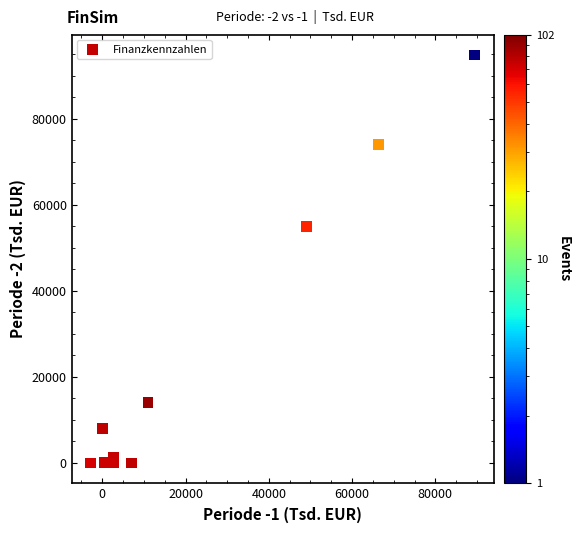

What Y value in the scatter plot is closest to 47450?

55000.0